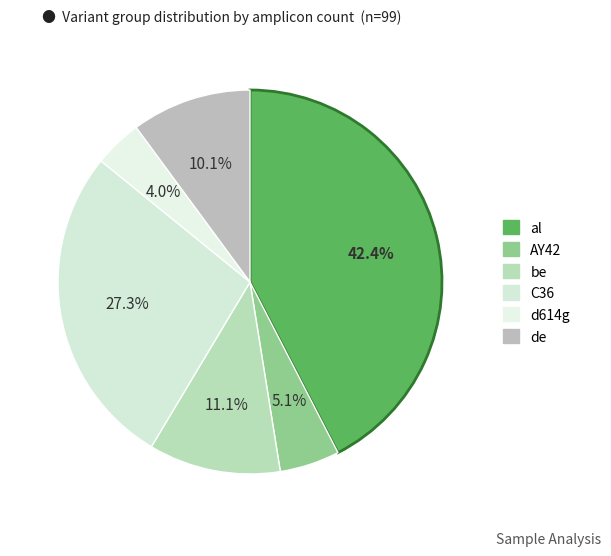

Does d614g account for over 50% of the chart?

No